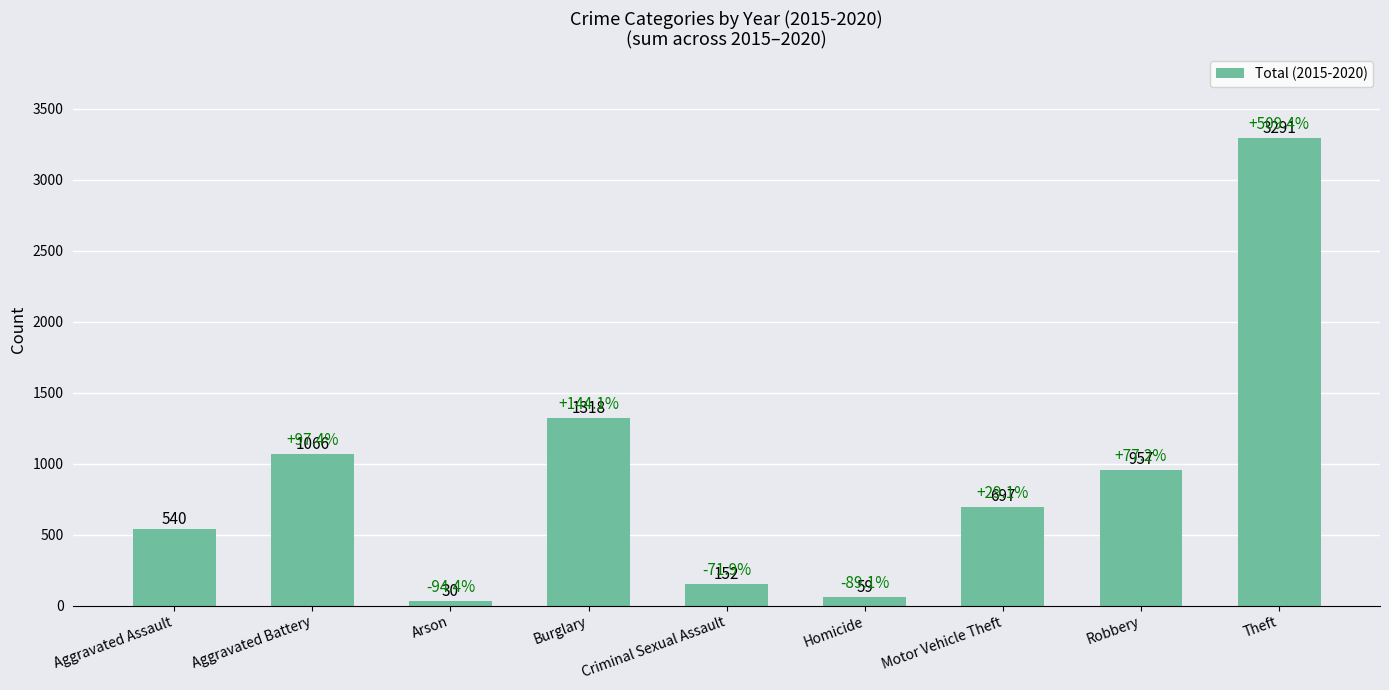

What is the sum of the values at Theft and Aggravated Assault?

3831